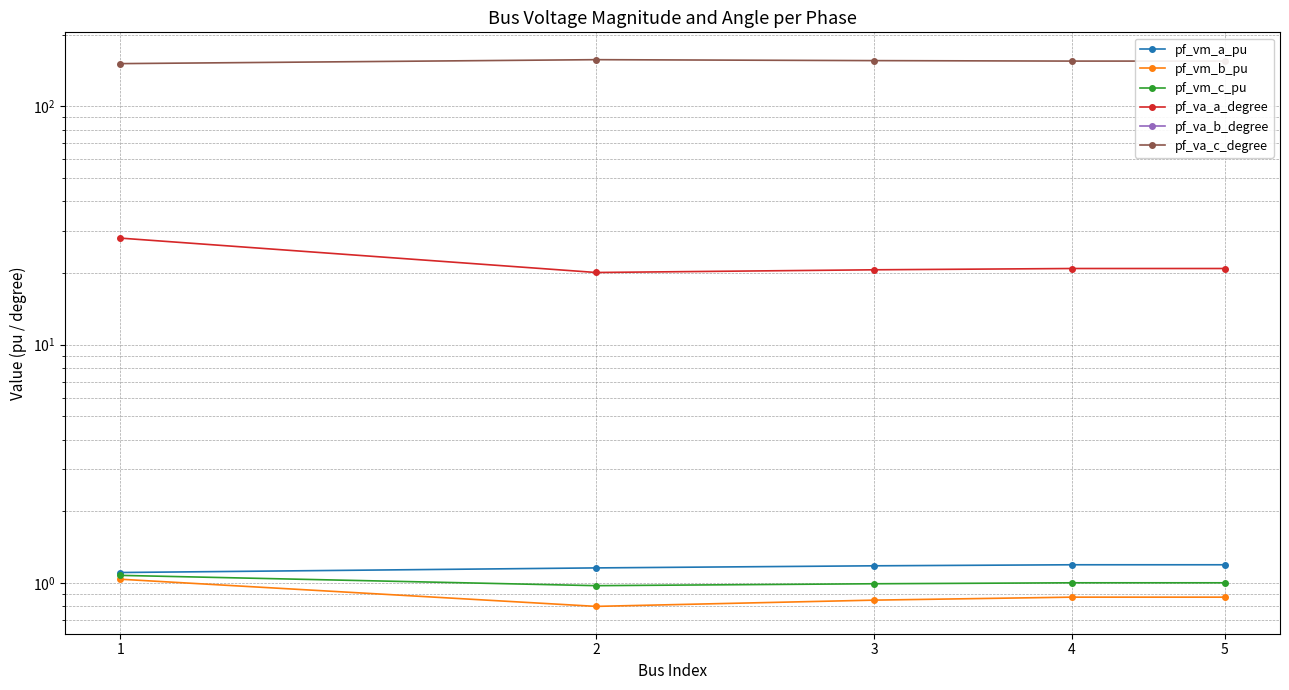

Where is the first local minimum for pf_vm_c_pu?

2